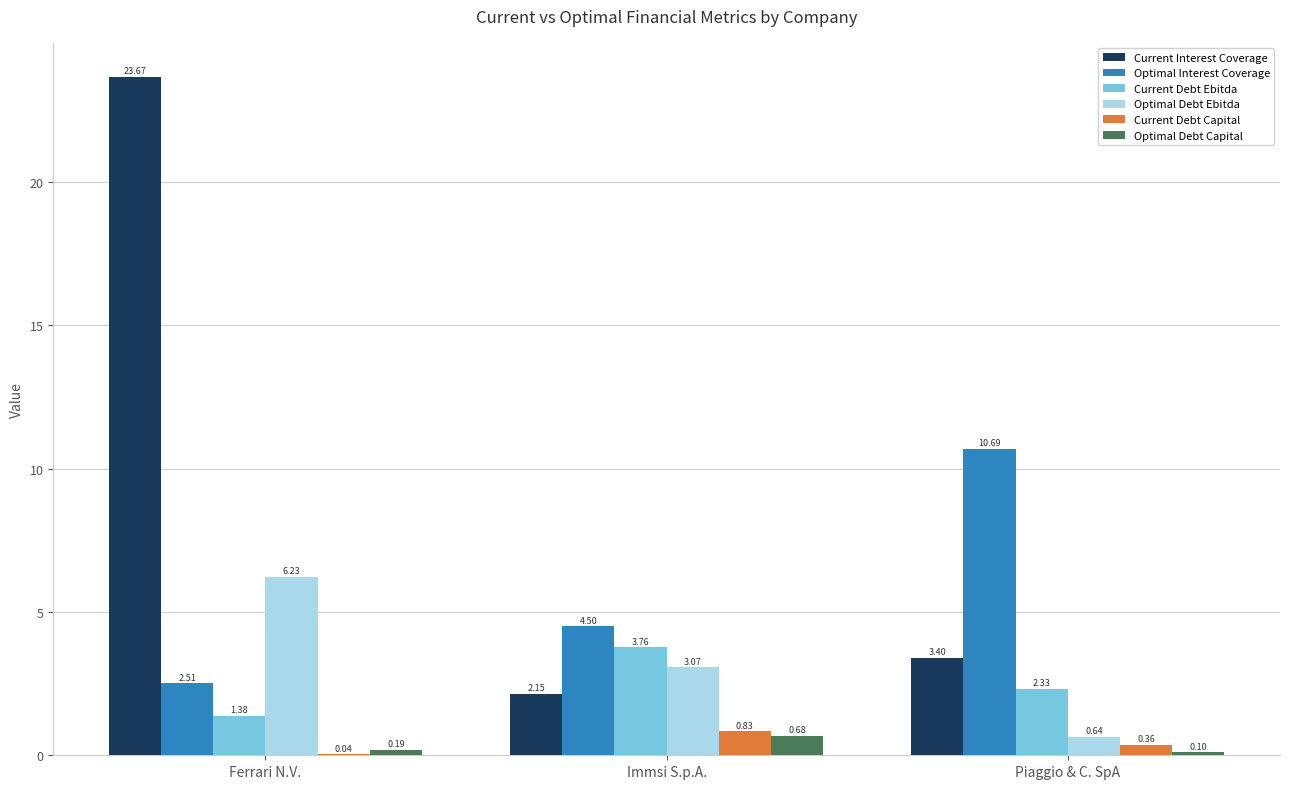

Which series has the largest range (max minus min)?

Current Interest Coverage